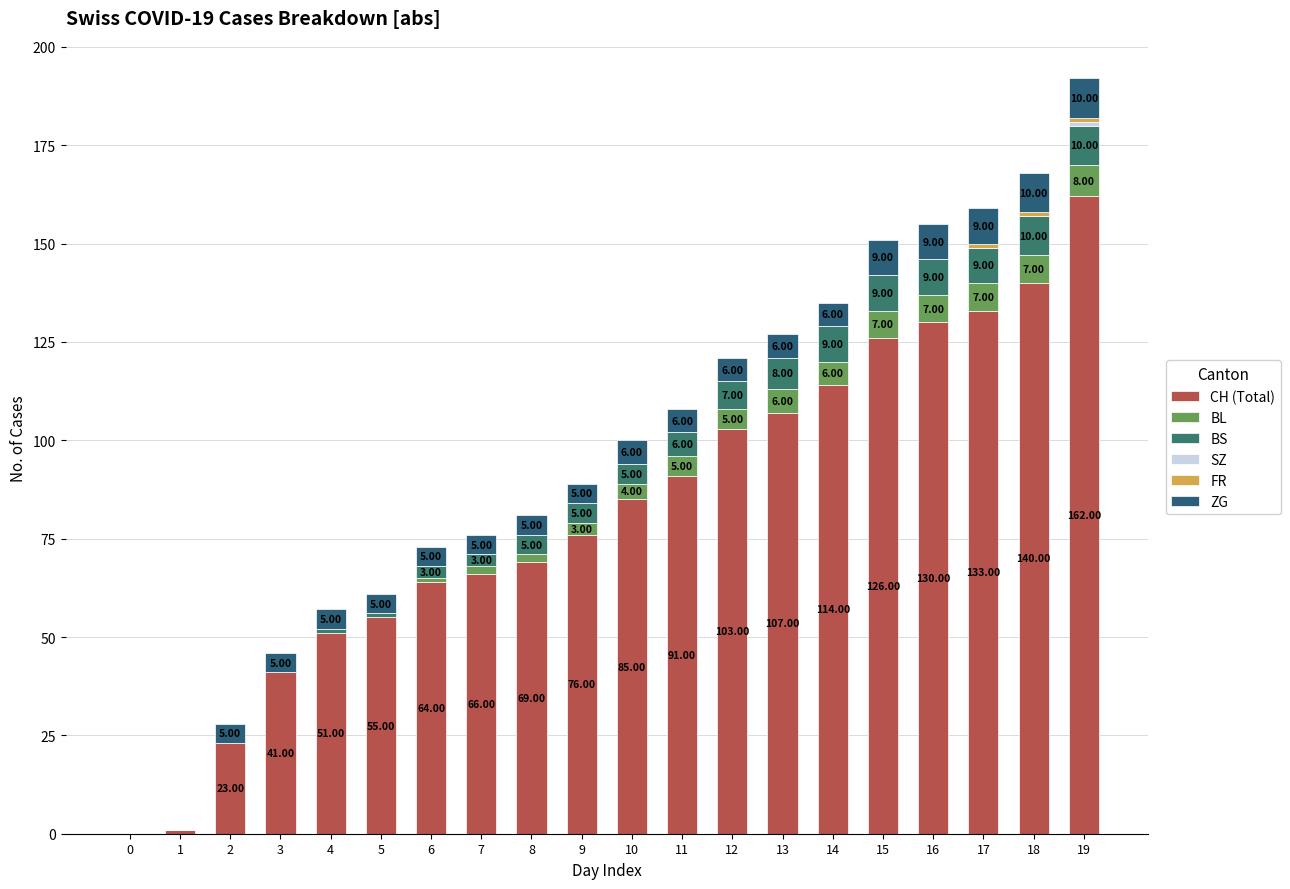

Where is BL nearest to the value 4?

10